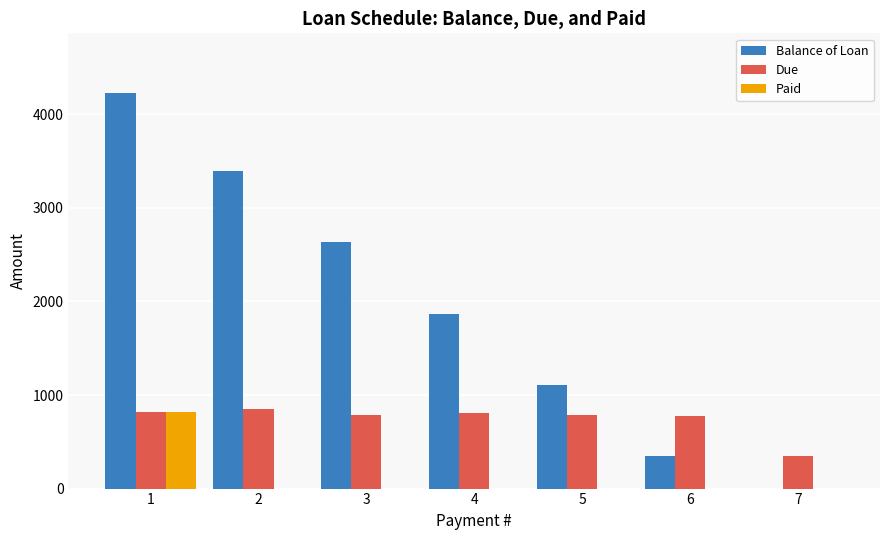

What is the approximate value of Balance of Loan at 1?

4230.8